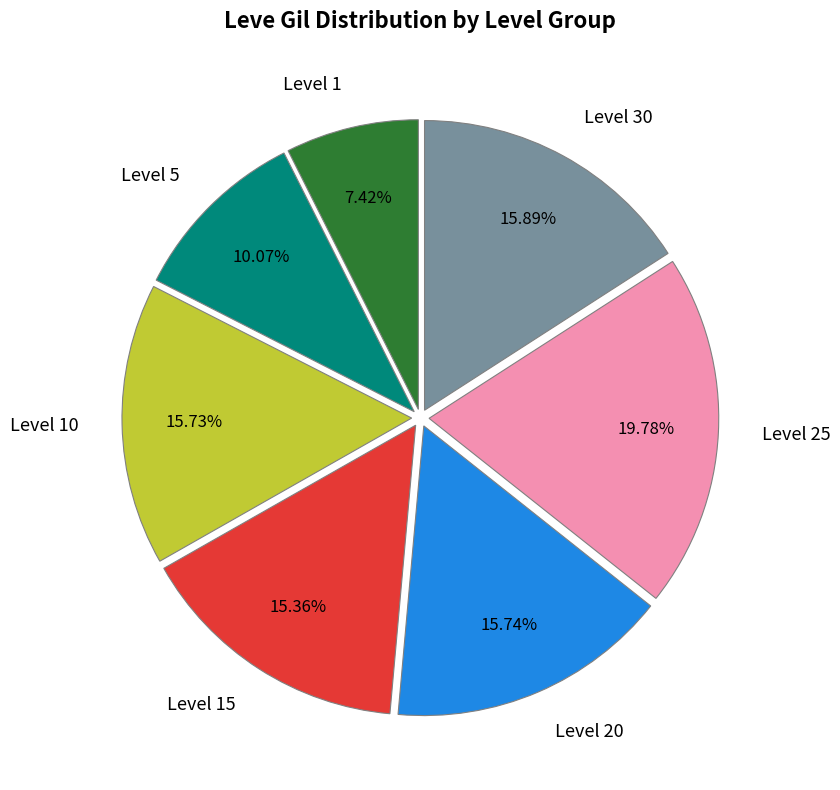

What is the ratio of the value at Level 20 to the value at Level 1?

2.1